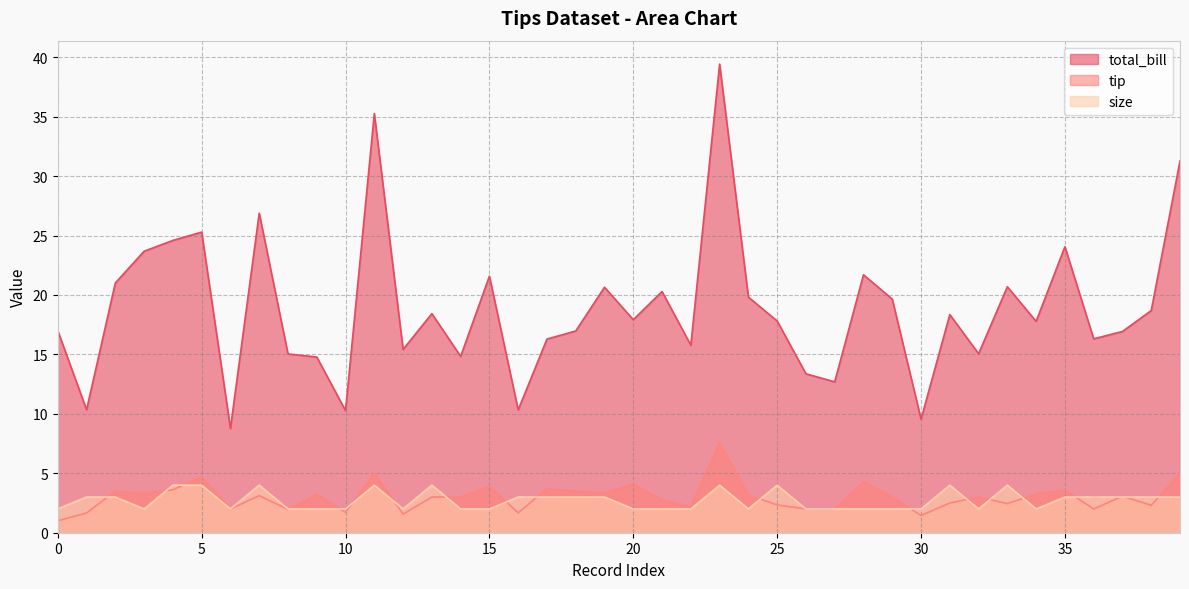

True or false: tip has a value of 1.1 at 17.

False